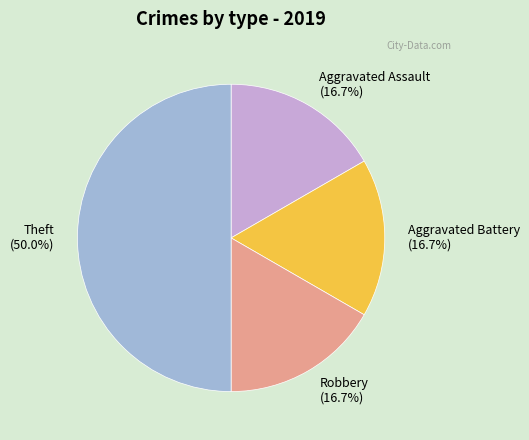

Count the number of slices in the pie.

4